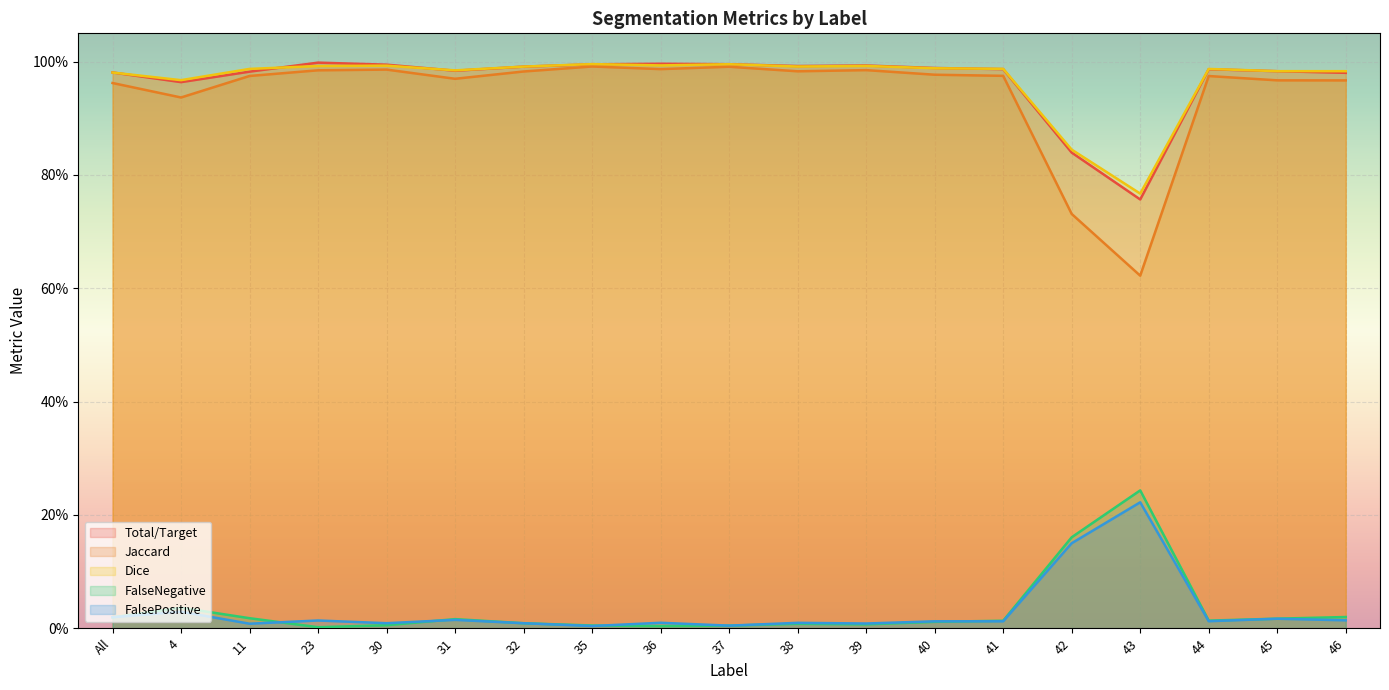

At which label is Dice closest to 0?

43